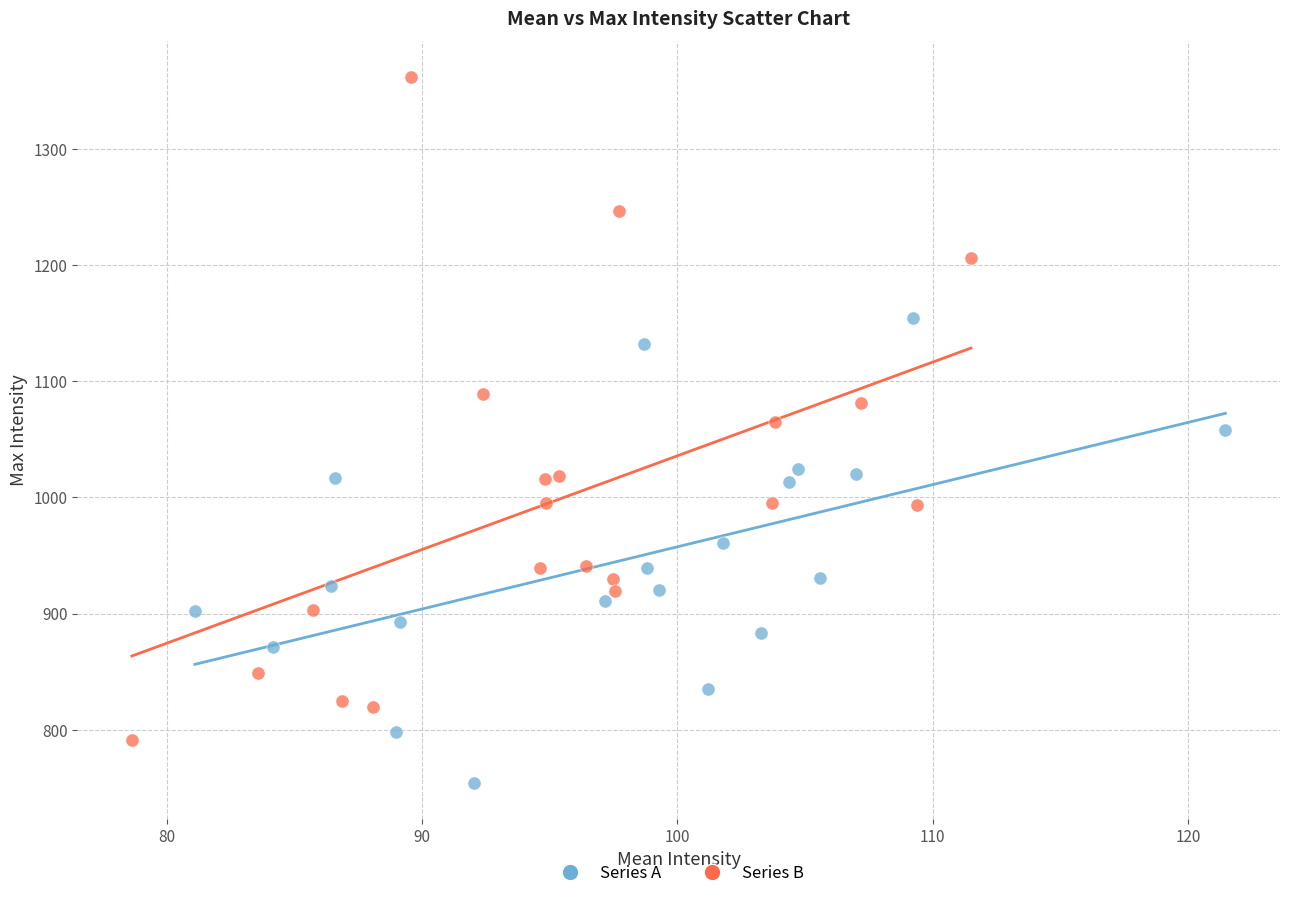

Which series reaches the maximum Y coordinate?

Series B